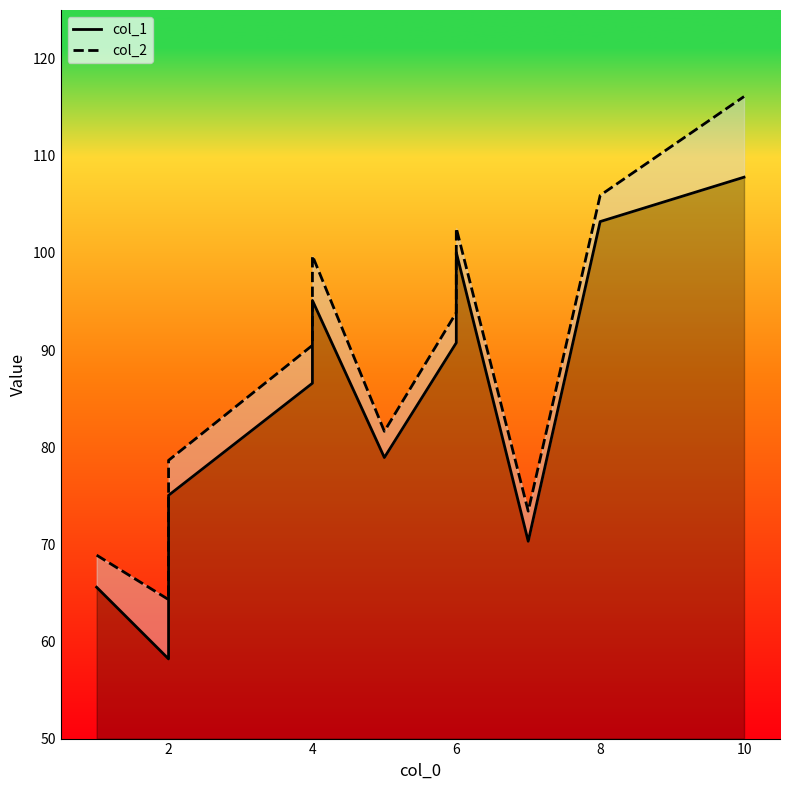

Reading left to right, what are all the values shown in this chart?

col_1: 65.6	58.2	75.0	86.6	95.1	78.9	90.7	100.0	70.3	103.2	107.8
col_2: 68.9	64.3	78.6	90.5	99.7	81.6	93.8	102.5	73.4	105.9	116.1